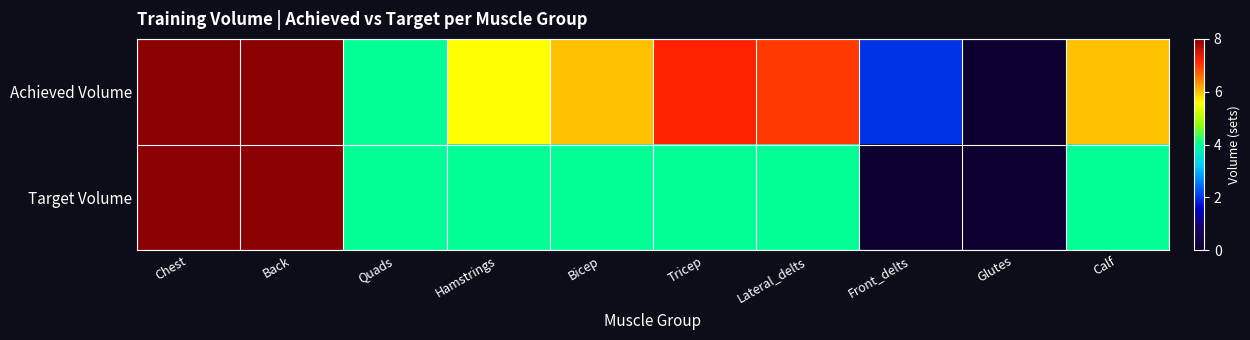

Which label corresponds to the largest value in the chart?

Chest